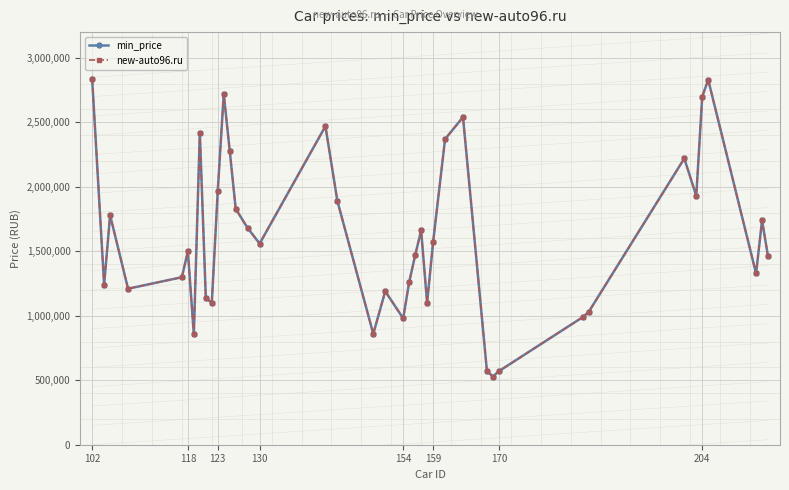

True or false: new-auto96.ru and min_price intersect in this chart.

False